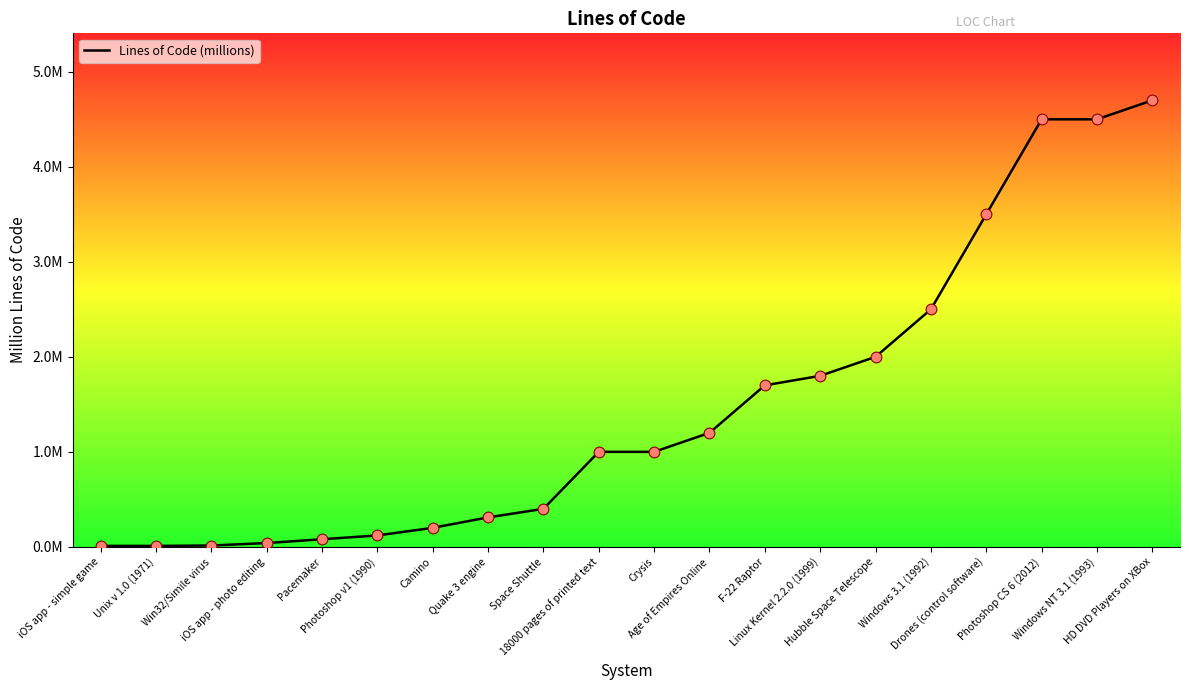

Which has a higher value, Windows 3.1 (1992) or Space Shuttle?

Windows 3.1 (1992)